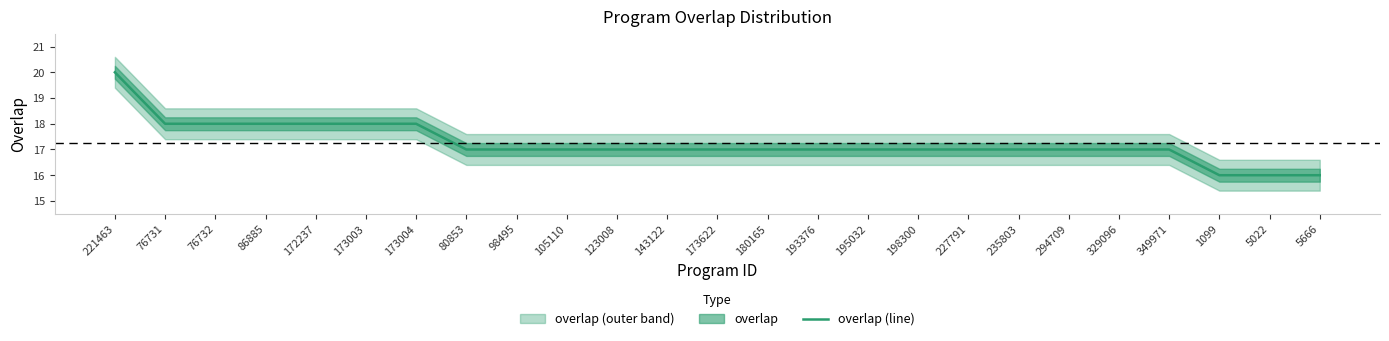

Reading left to right, what are all the values shown in this chart?

221463=20	76731=18	76732=18	86885=18	172237=18	173003=18	173004=18	80853=17	98495=17	105110=17	123008=17	143122=17	173622=17	180165=17	193376=17	195032=17	198300=17	227791=17	235803=17	294709=17	329096=17	349971=17	1099=16	5022=16	5666=16